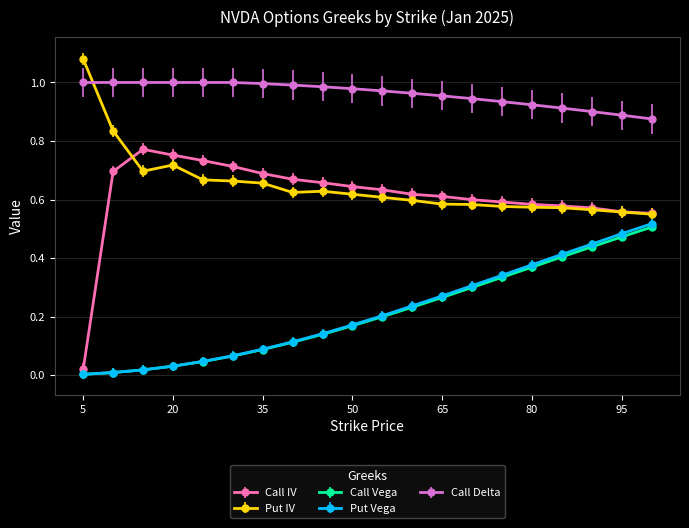

True or false: Call IV and Call Delta cross at least once.

False